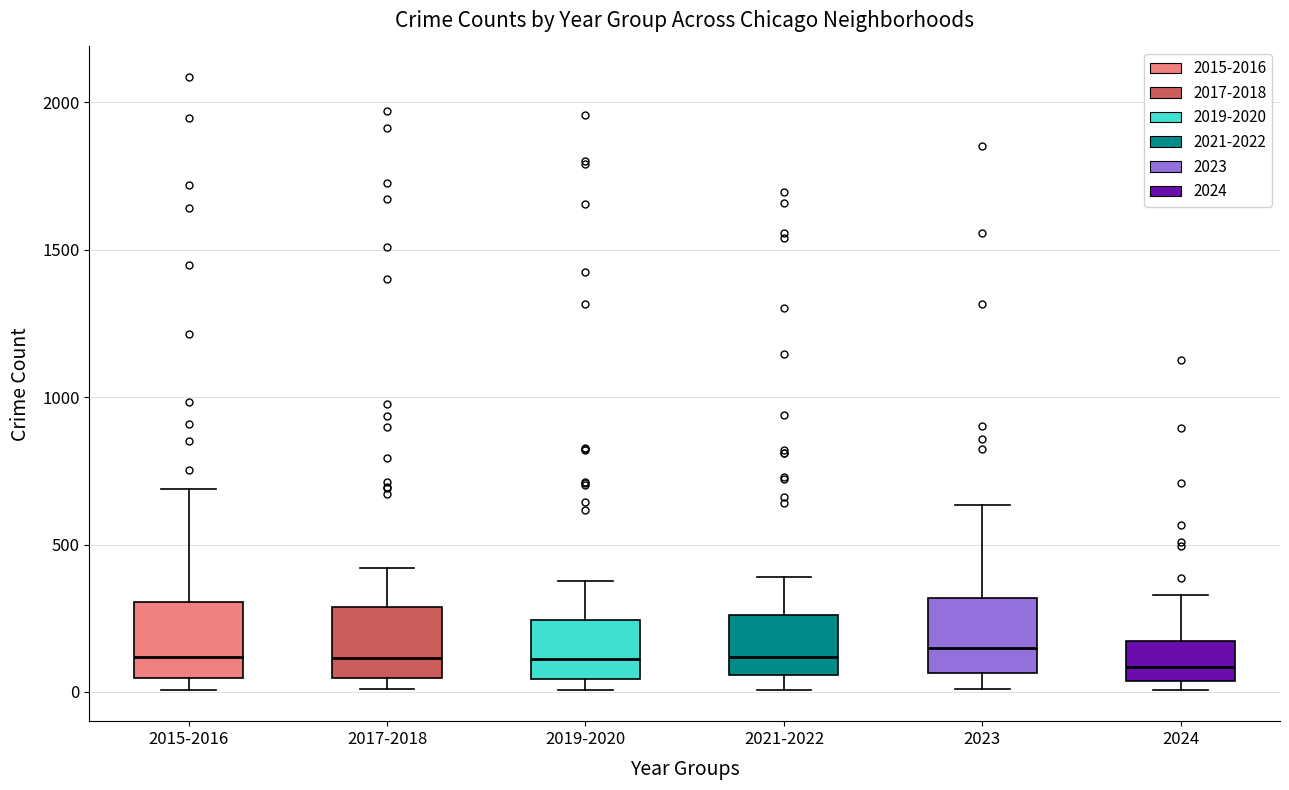

Reading left to right, read every box against the y-axis: the position of its median line, the range the box covers, and the ends of its whiskers. The values are not printed on the chart, so give them approximately, as read against the axis.

2015-2016: median 100, box 50 to 300, whiskers 0 to 700
2017-2018: median 100, box 50 to 300, whiskers 0 to 400
2019-2020: median 100, box 50 to 250, whiskers 0 to 400
2021-2022: median 100, box 50 to 250, whiskers 0 to 400
2023: median 150, box 50 to 300, whiskers 0 to 650
2024: median 100, box 50 to 150, whiskers 0 to 350